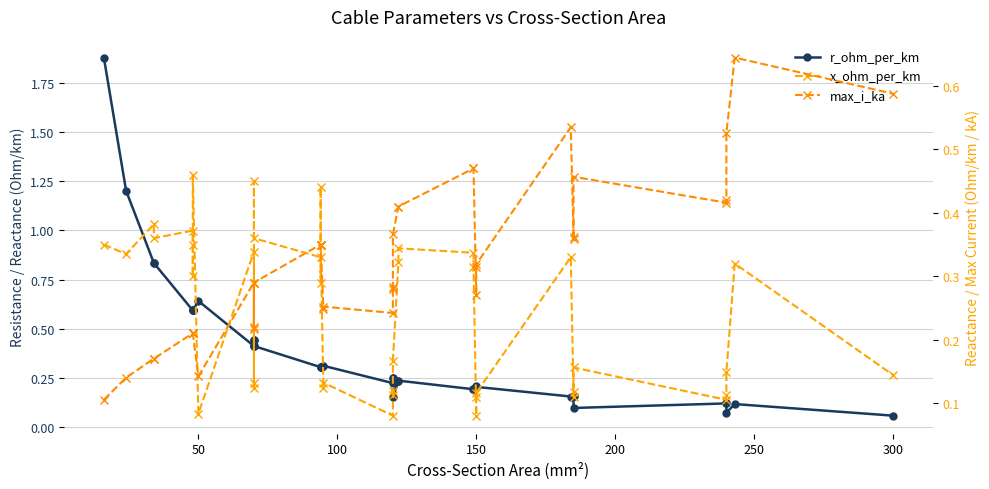

How many intersections are there between x_ohm_per_km and r_ohm_per_km?

13